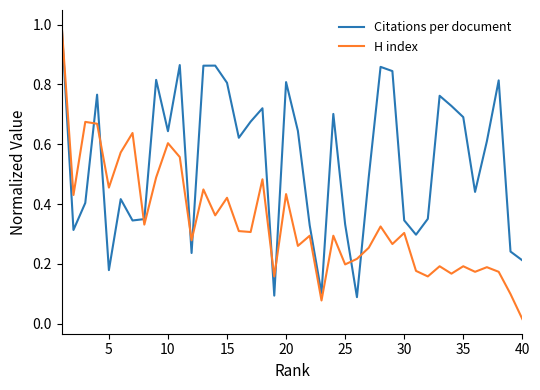

Which series has the largest total across all categories?

Citations per document